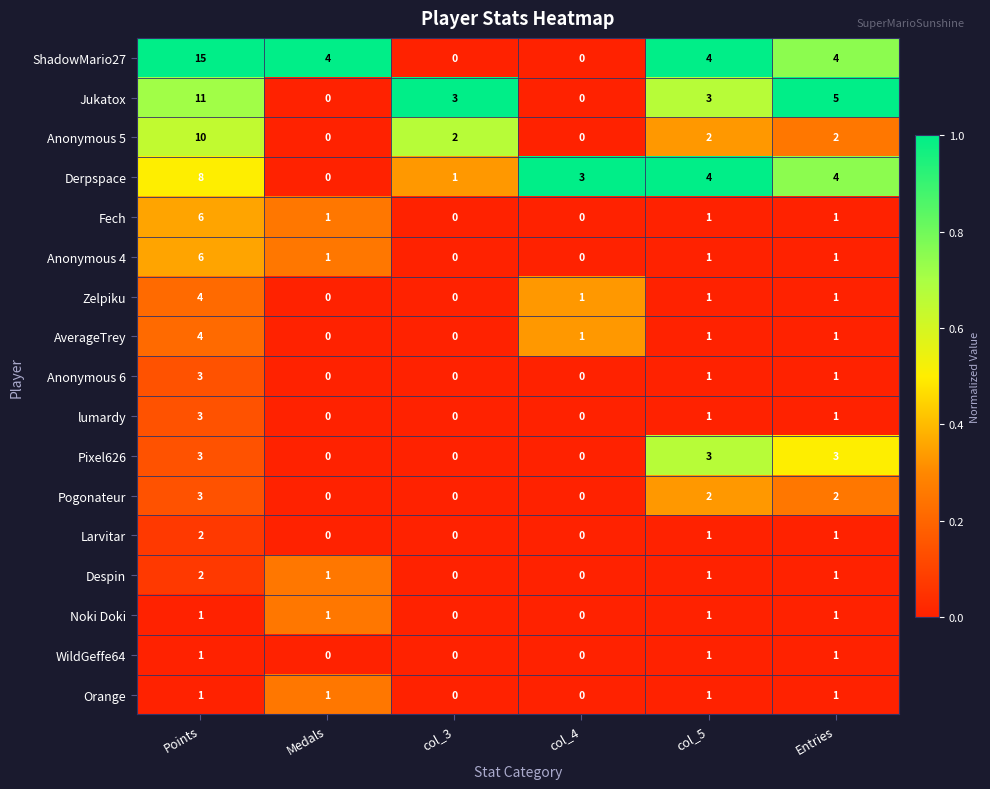

At which label does Jukatox reach its peak?

Points